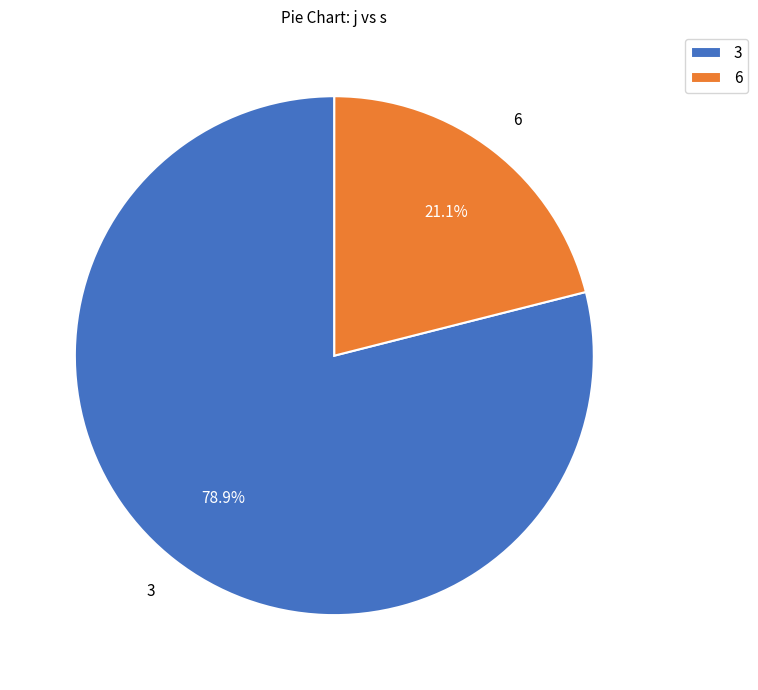

Count the number of slices in the pie.

2